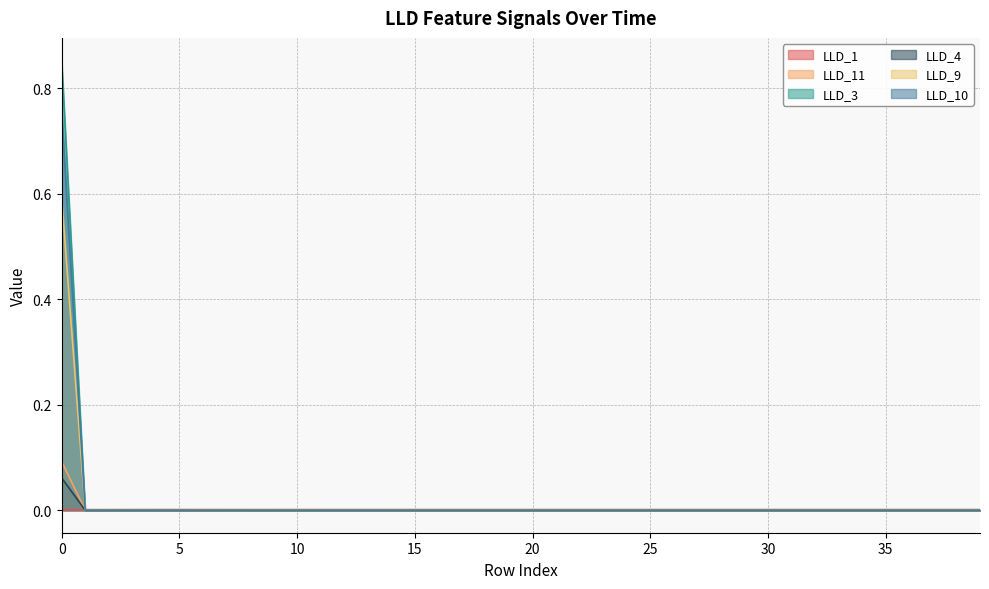

Rank the series at 35 from highest to lowest value.

LLD_1, LLD_11, LLD_3, LLD_4, LLD_9, LLD_10